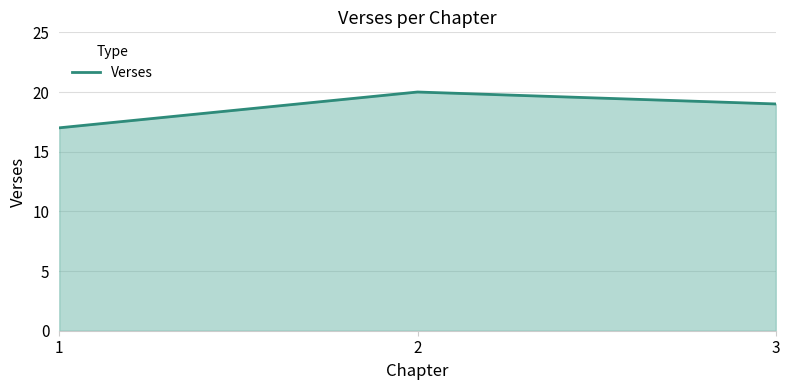

Rank the categories by value from lowest to highest.

1, 3, 2